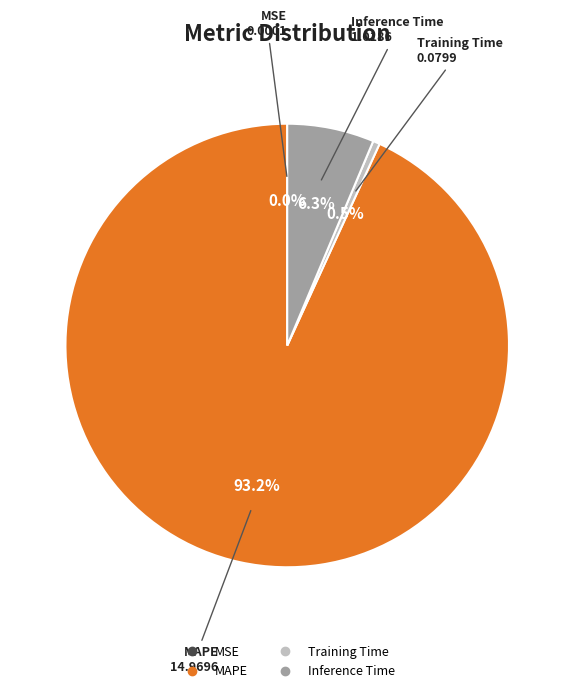

Is there a majority slice in this chart?

Yes